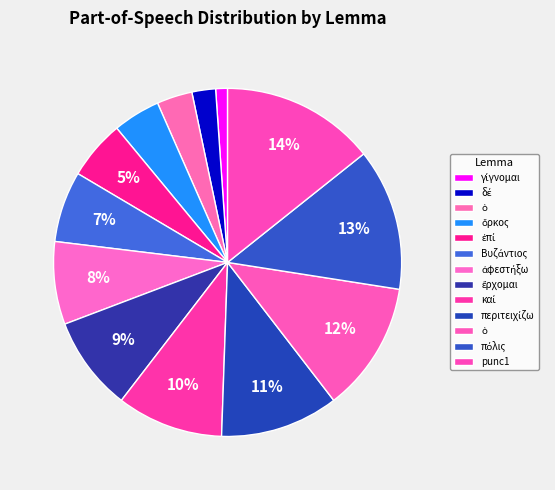

Which slice is the smallest?

γίγνομαι